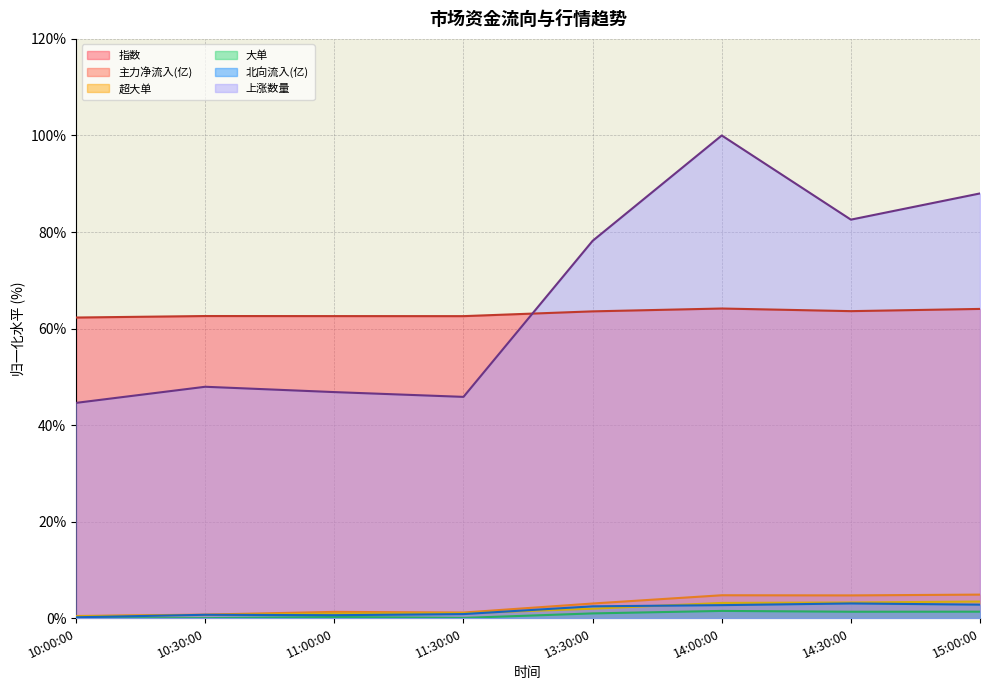

What is the difference between the maximum and minimum values in the 指数 series?

1.9